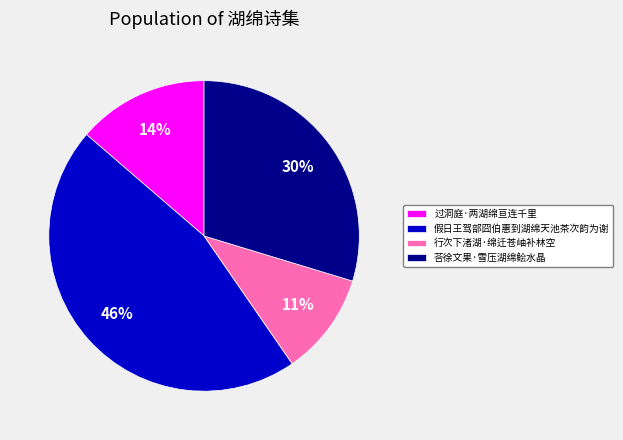

To the nearest percent, what is the difference between the largest and smallest slice percentages?

35%